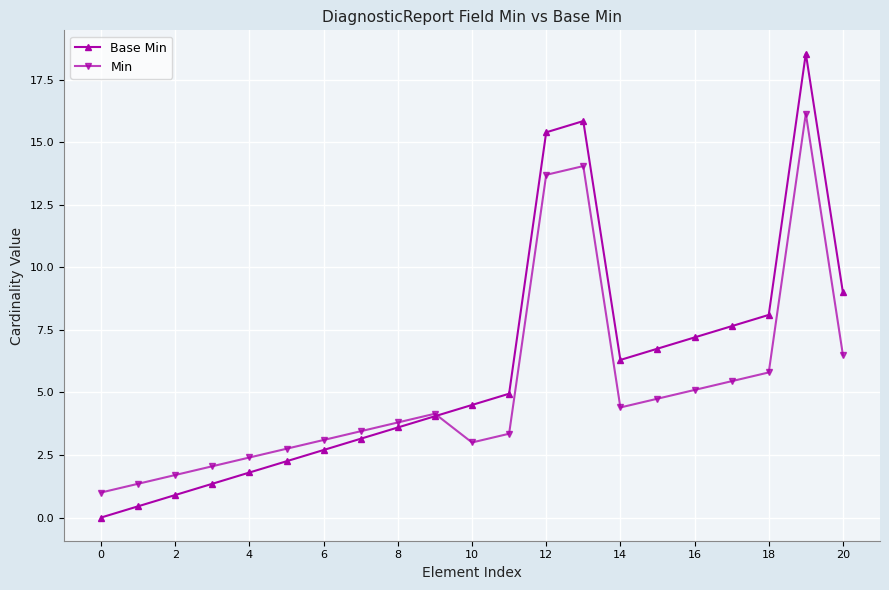

How many distinct data groups are displayed?

2